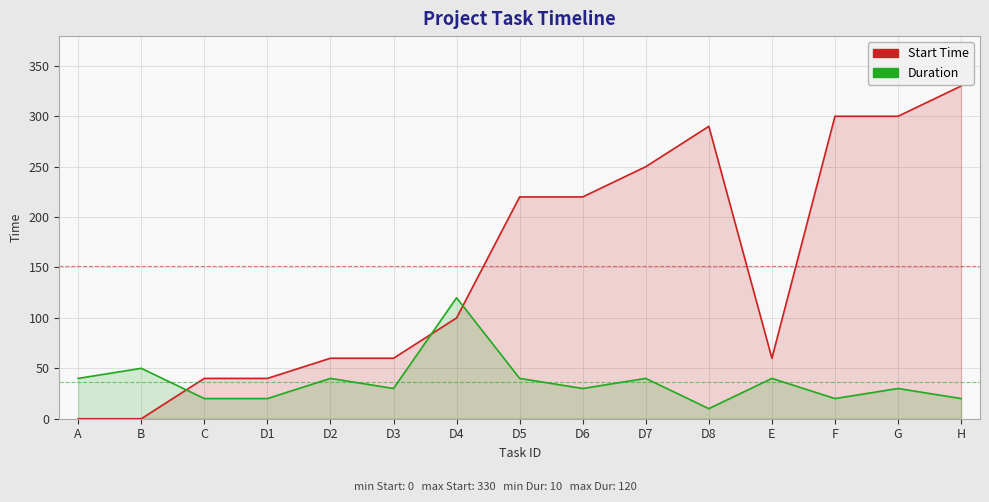

What is the label of the 1st point from the left?

A